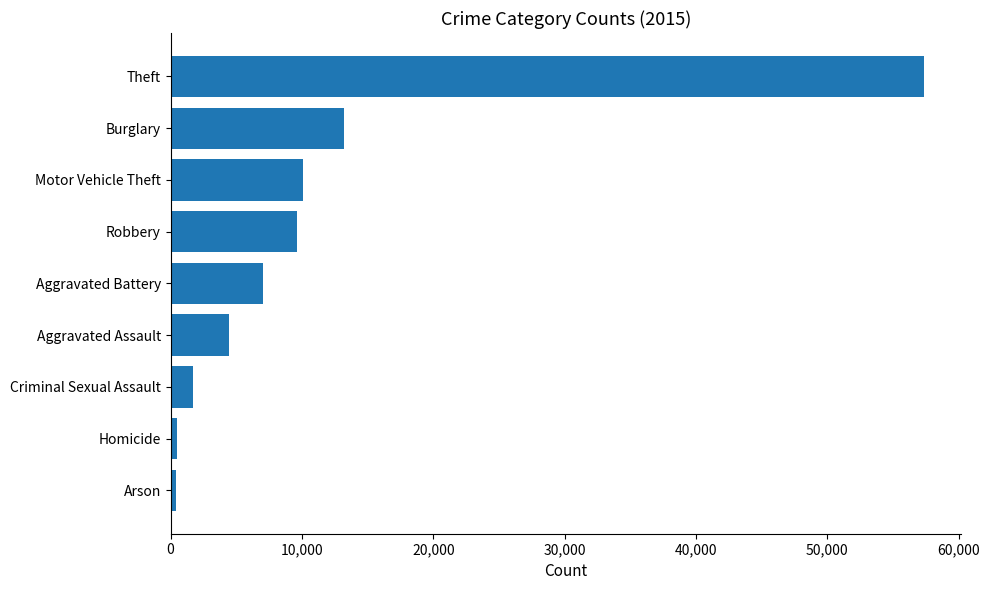

Where is the data nearest to the value 28899?

Burglary